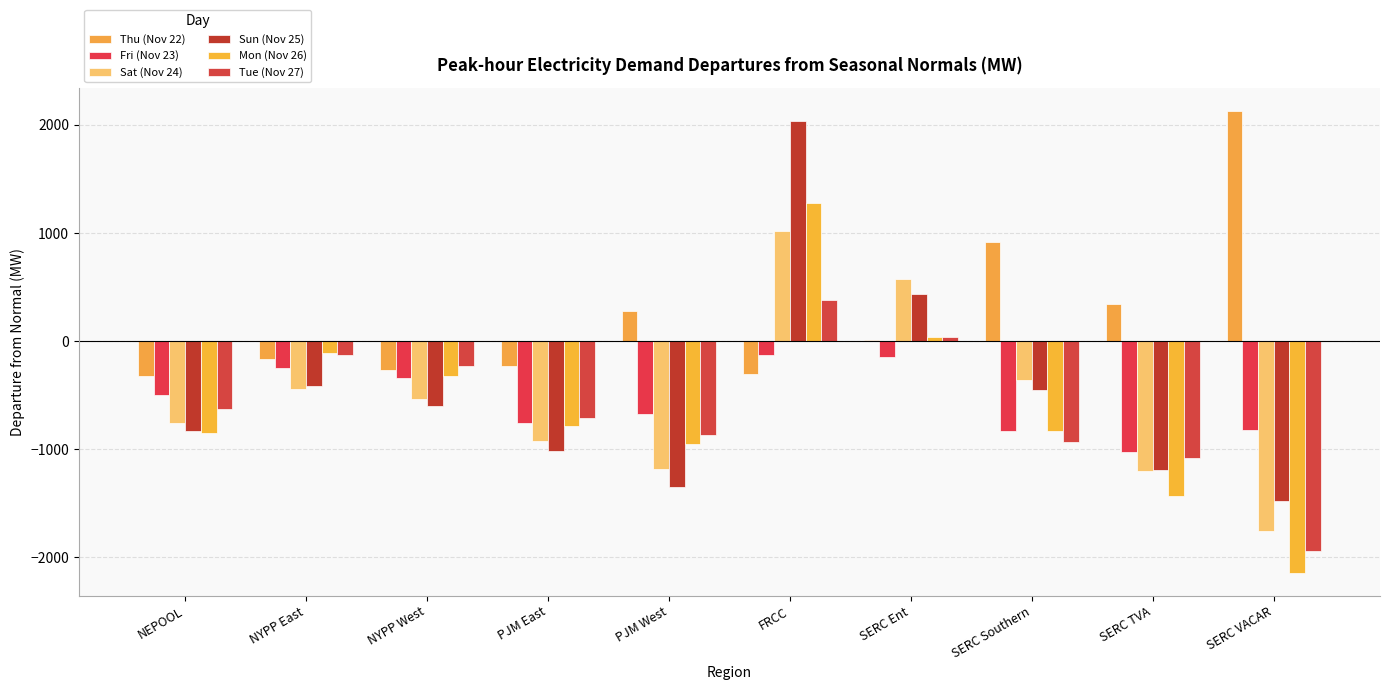

Is it true that Sun (Nov 25) equals -1020.3 at PJM East?

True